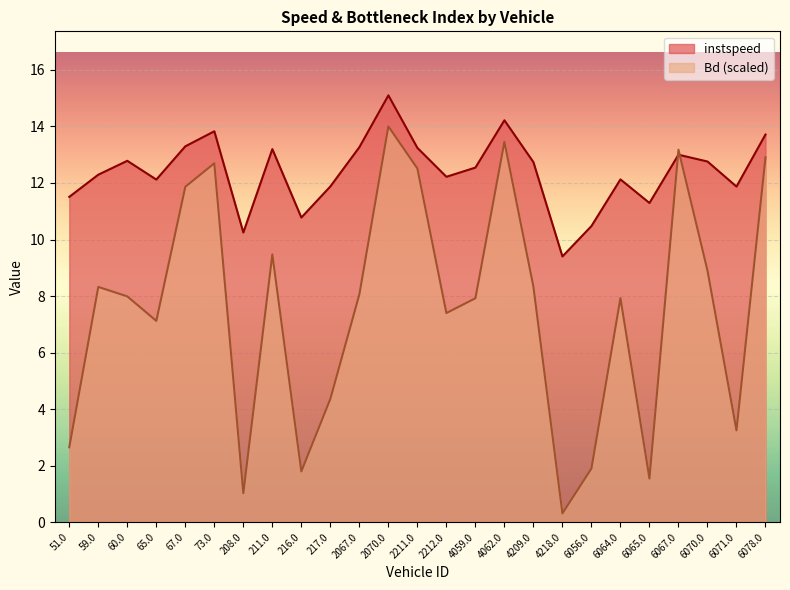

List the labels in order of Bd value, largest first.

2070.0, 4062.0, 6067.0, 6078.0, 73.0, 2211.0, 67.0, 211.0, 6070.0, 4209.0, 59.0, 2067.0, 60.0, 6064.0, 4059.0, 2212.0, 65.0, 217.0, 6071.0, 51.0, 6056.0, 216.0, 6065.0, 208.0, 4218.0